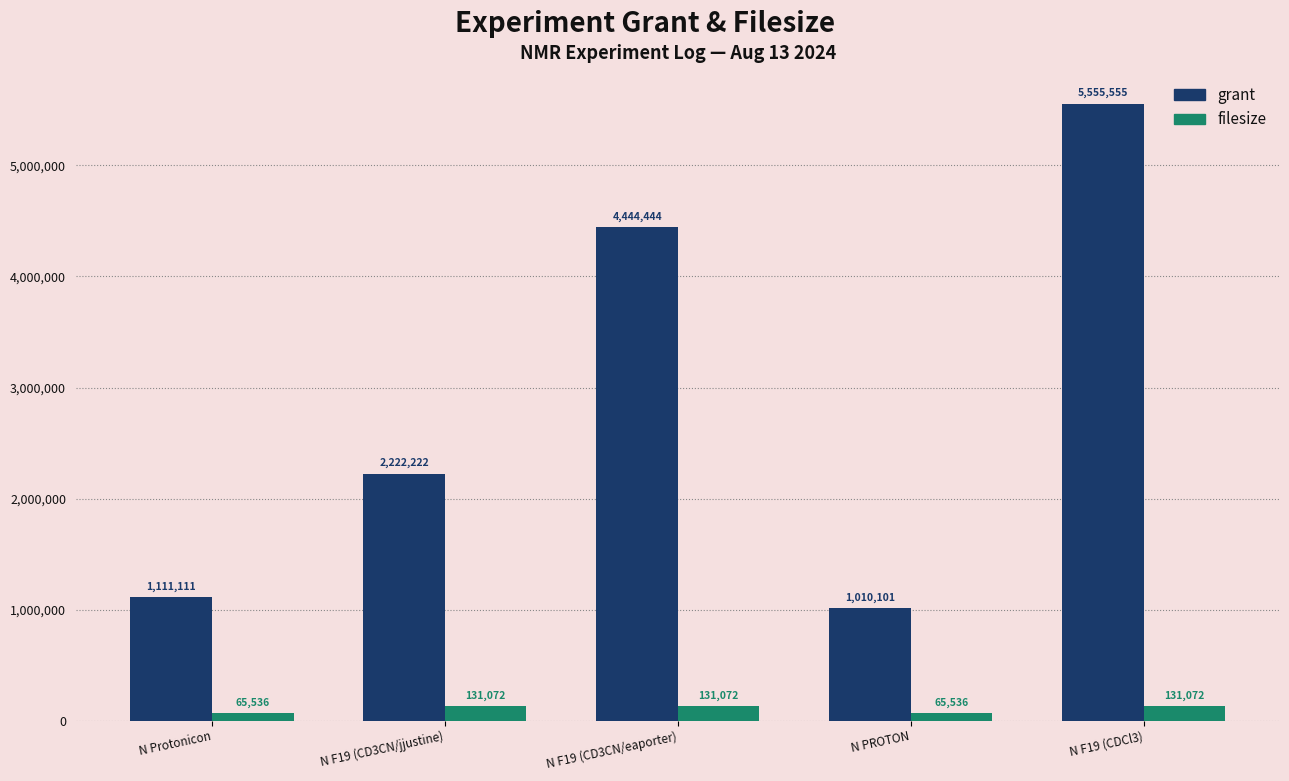

What is the label of the 4th bar from the right?

N F19 (CD3CN/jjustine)